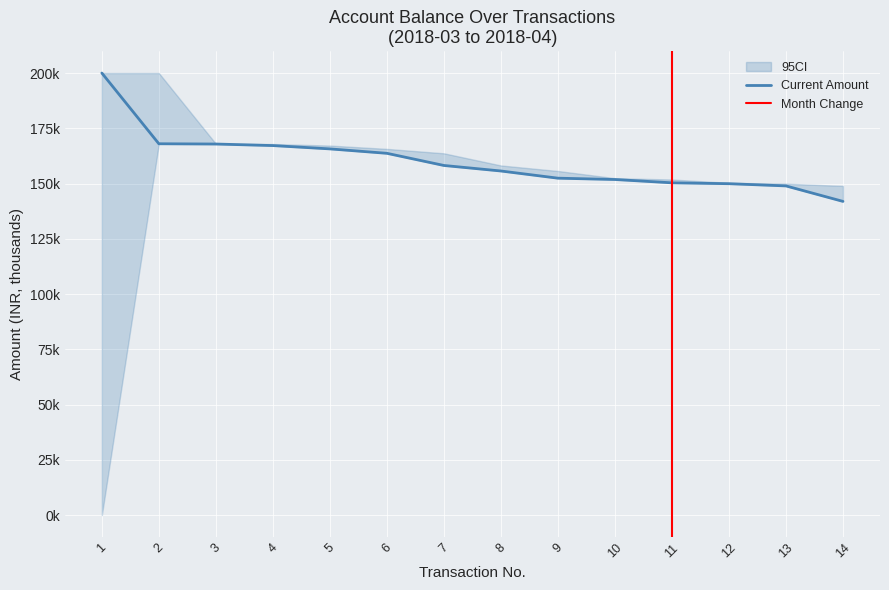

How many values are below 158?

7